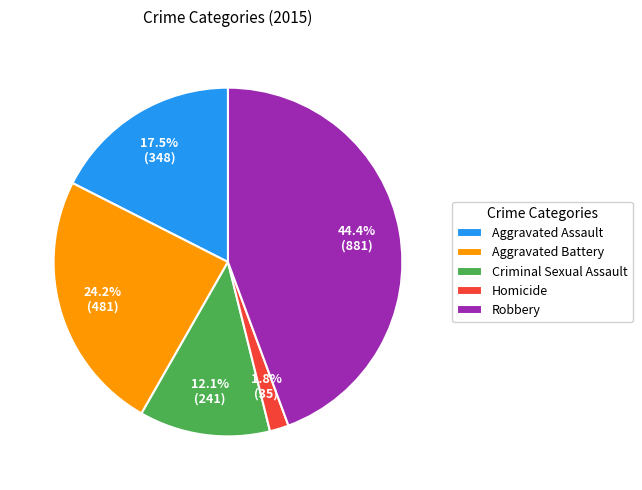

Is Aggravated Battery the majority of the pie?

No